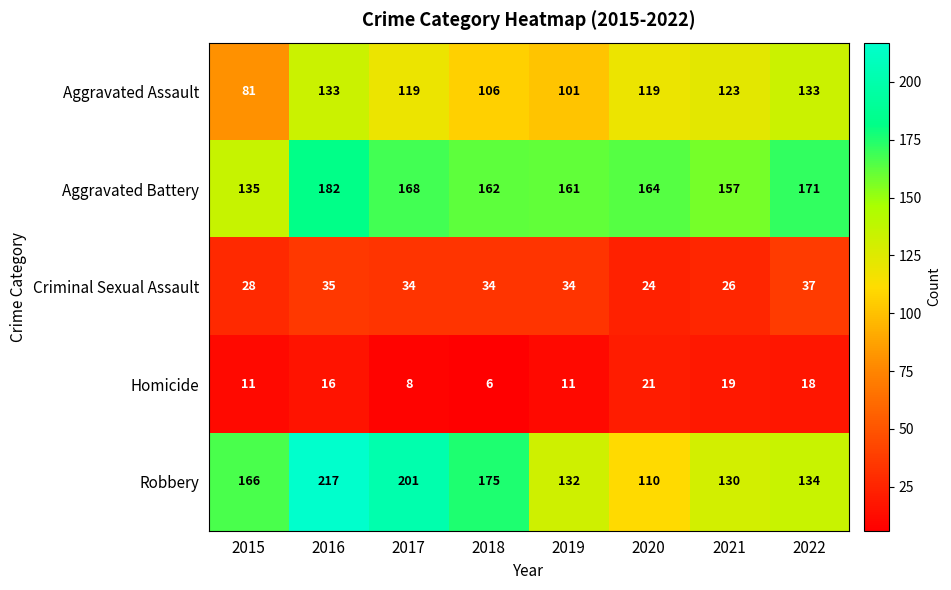

What is the smallest value displayed?

6